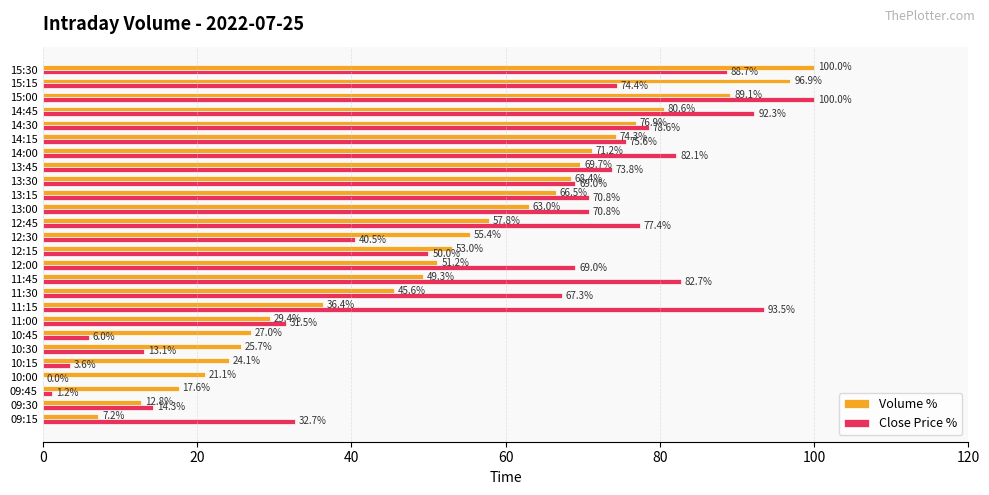

Where is Close Price % nearest to the value 50?

12:15